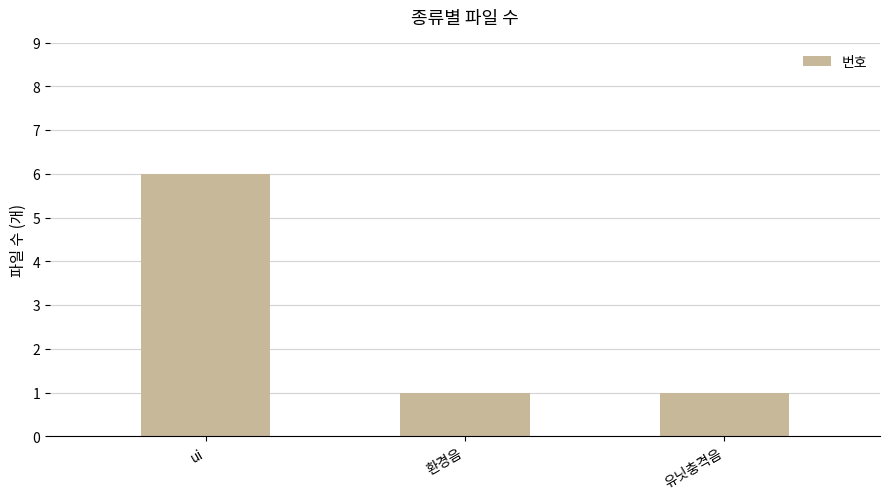

What is the difference between the values at ui and 유닛충격음?

5